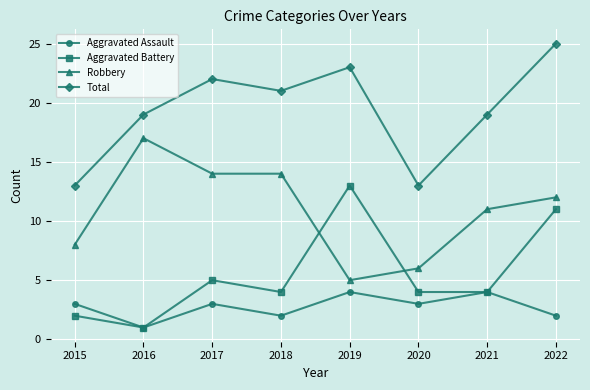

In Total, how many points are higher than both neighbors (excluding endpoints)?

2